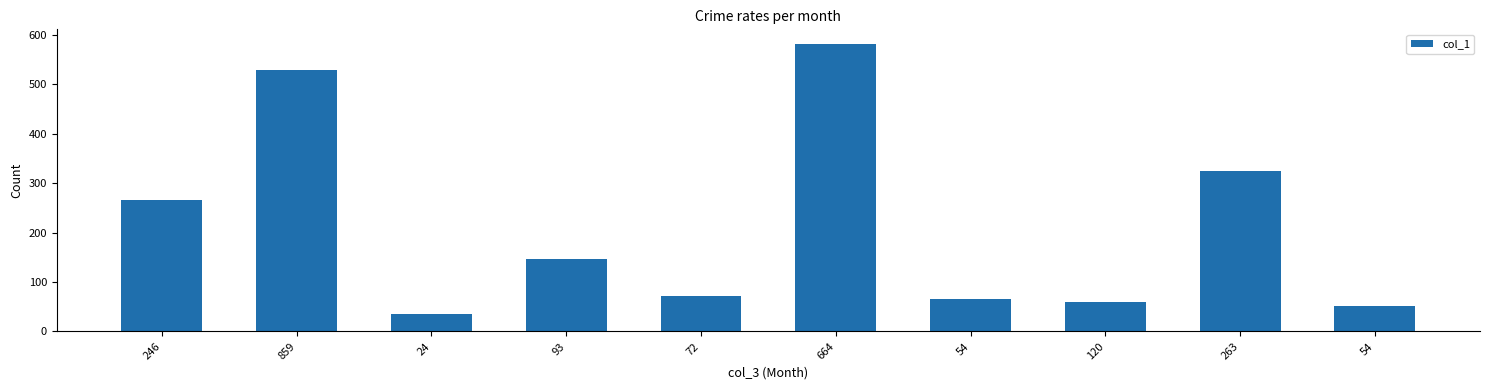

Reading left to right, list all the values displayed in this chart.

266	529	35	146	71	582	66	60	325	52